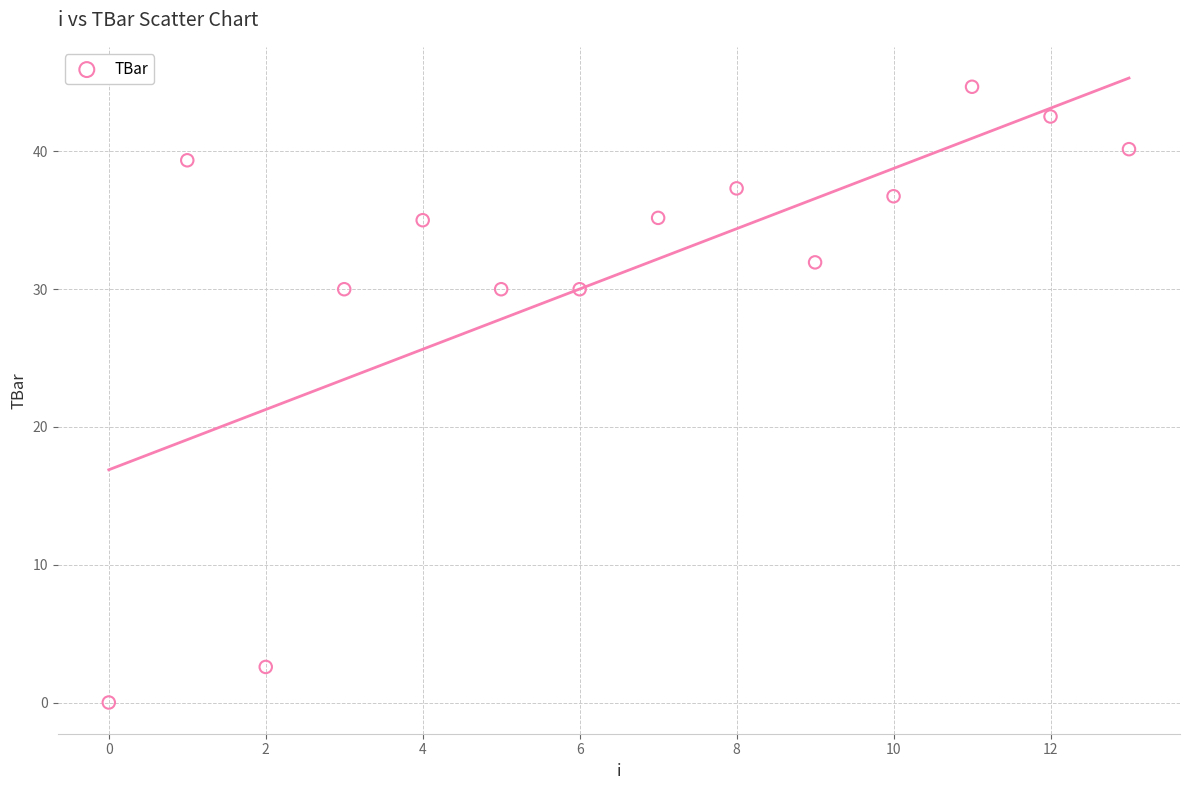

What is the range of Y values (max minus min)?

44.7